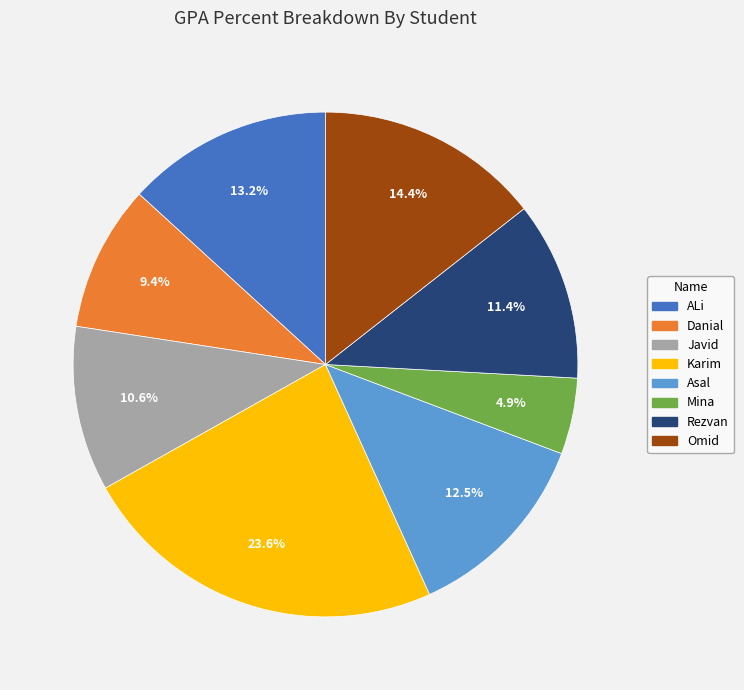

What is the largest slice in the pie chart?

Karim